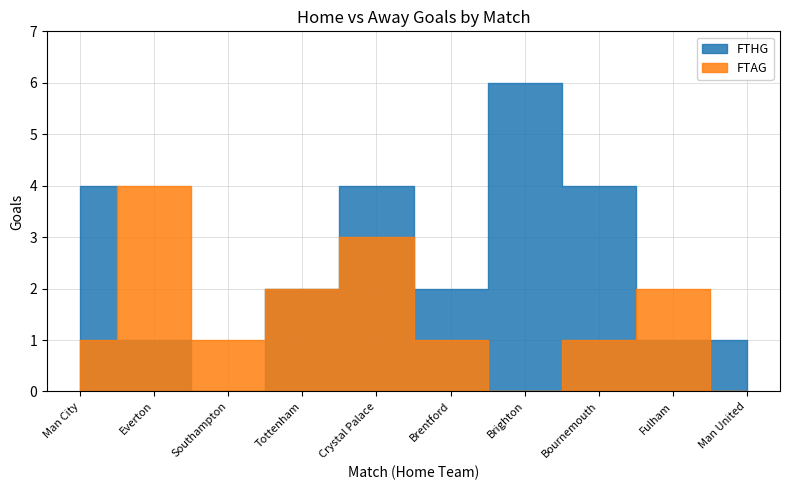

How many categories are shown in the chart?

10